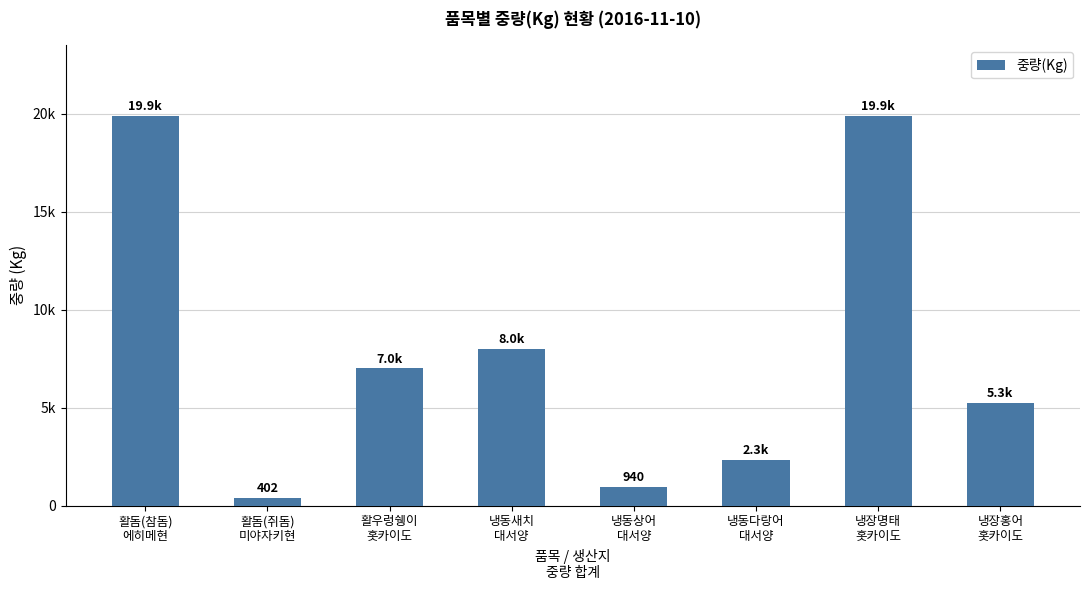

What is the difference between the second highest and second lowest values?

18960